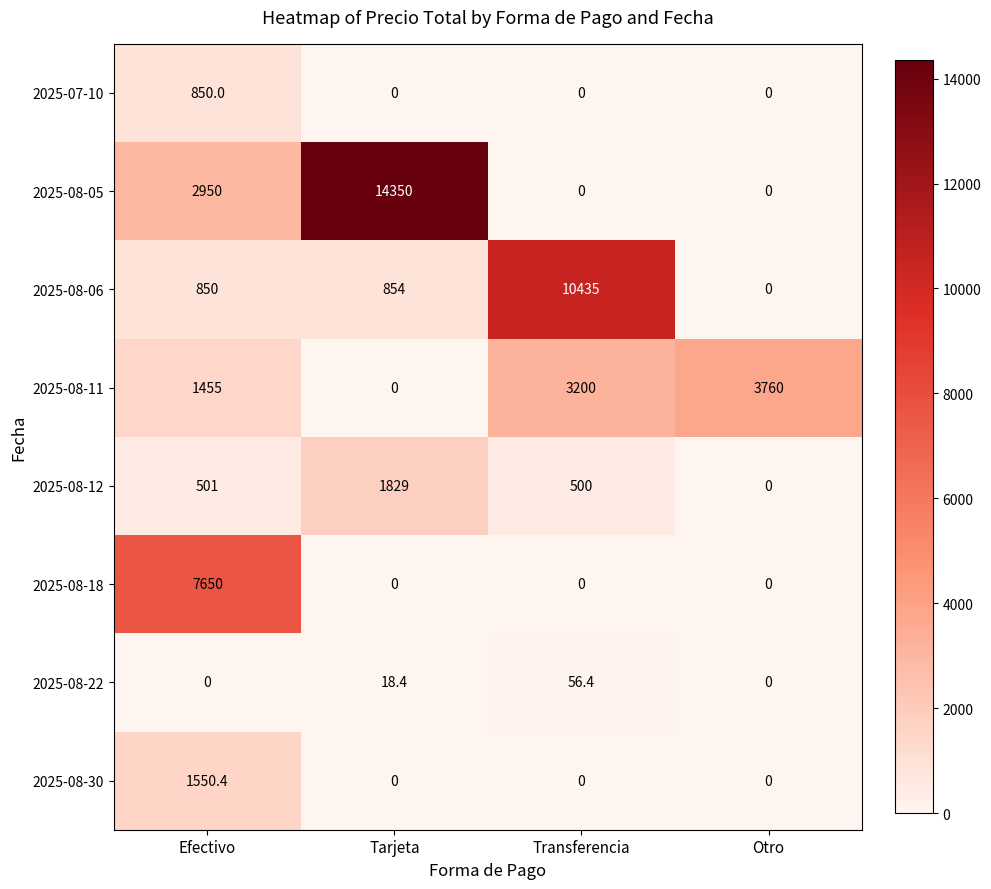

What is the difference between the highest and lowest values at Transferencia?

10435.0